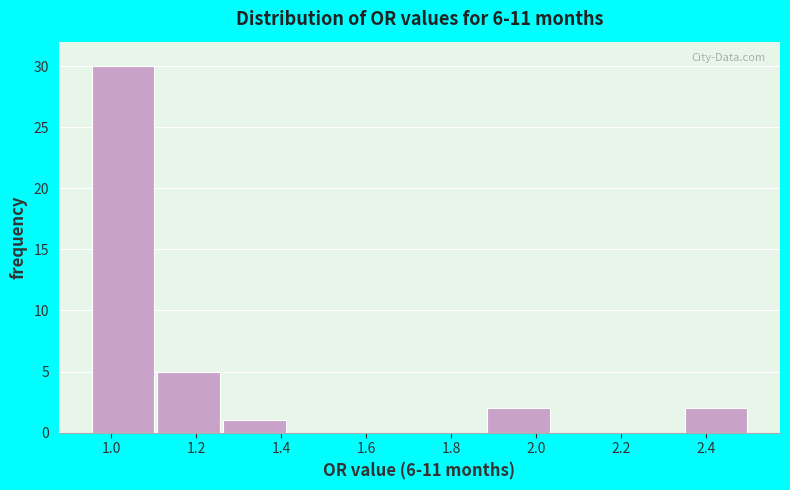

Reading left to right, list every bar in this chart as the range it spans on the x-axis followed by its height. Neither the bar edges nor the heights are printed on the chart, so give them approximately, as read against the axes.

0.950 to 1.105: 30
1.105 to 1.260: 5
1.260 to 1.415: 1
1.415 to 1.570: 0
1.570 to 1.725: 0
1.725 to 1.880: 0
1.880 to 2.035: 2
2.035 to 2.190: 0
2.190 to 2.345: 0
2.345 to 2.500: 2